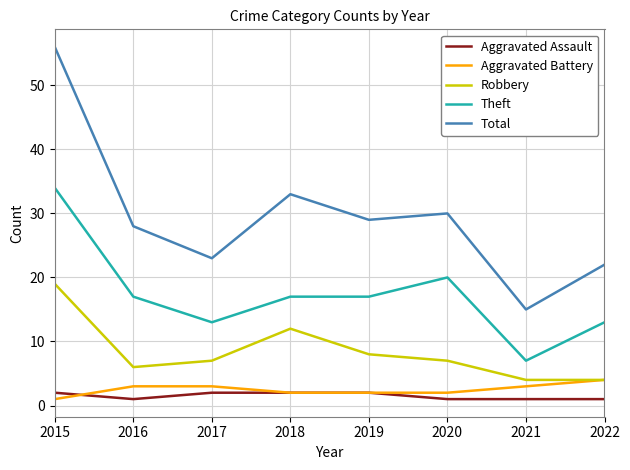

Which series has the widest spread of values?

Total